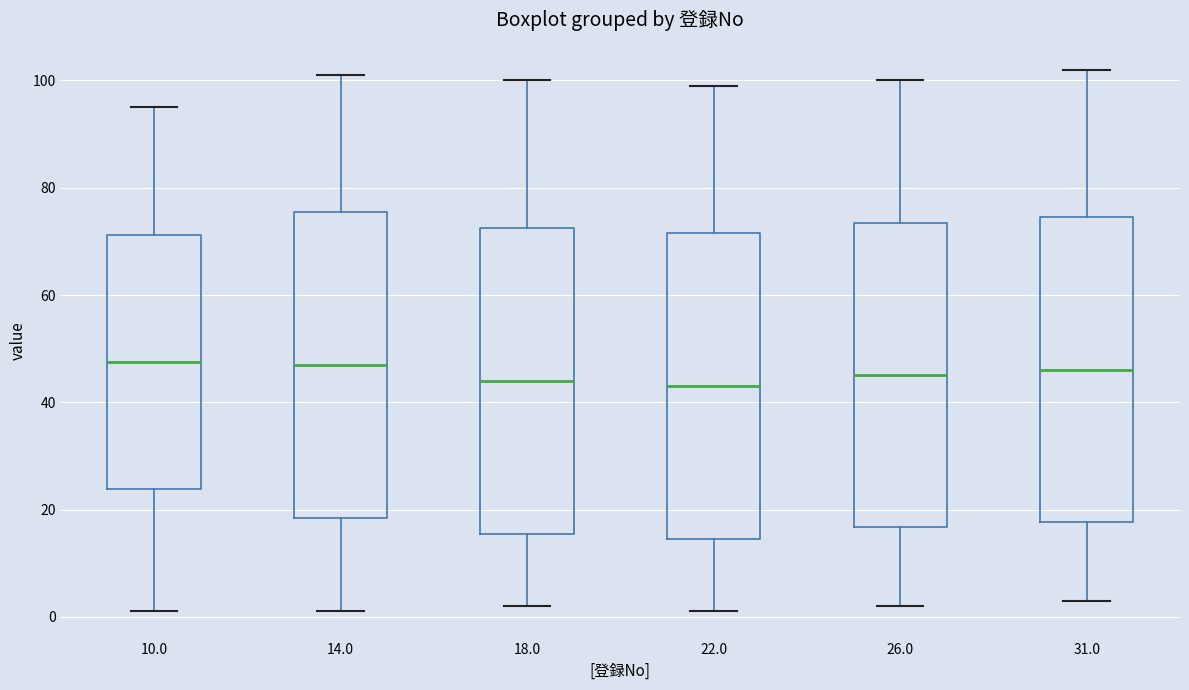

Reading left to right, transcribe this box plot: for each box, give where its median line is, the range the box spans, and where its two whiskers end, as read against the y-axis. The values are not printed on the chart, so give them approximately, as read against the axis.

10.0: median 48, box 24 to 72, whiskers 2 to 96
14.0: median 48, box 18 to 76, whiskers 2 to 102
18.0: median 44, box 16 to 72, whiskers 2 to 100
22.0: median 44, box 14 to 72, whiskers 2 to 100
26.0: median 46, box 16 to 74, whiskers 2 to 100
31.0: median 46, box 18 to 74, whiskers 4 to 102